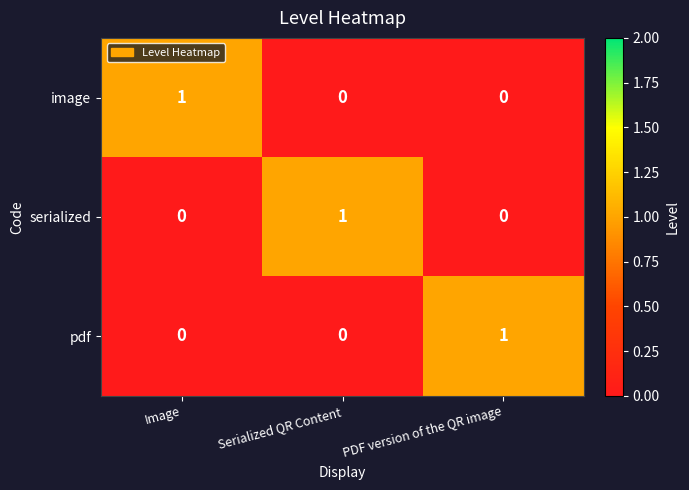

How many pdf values are between 0 and 1?

3